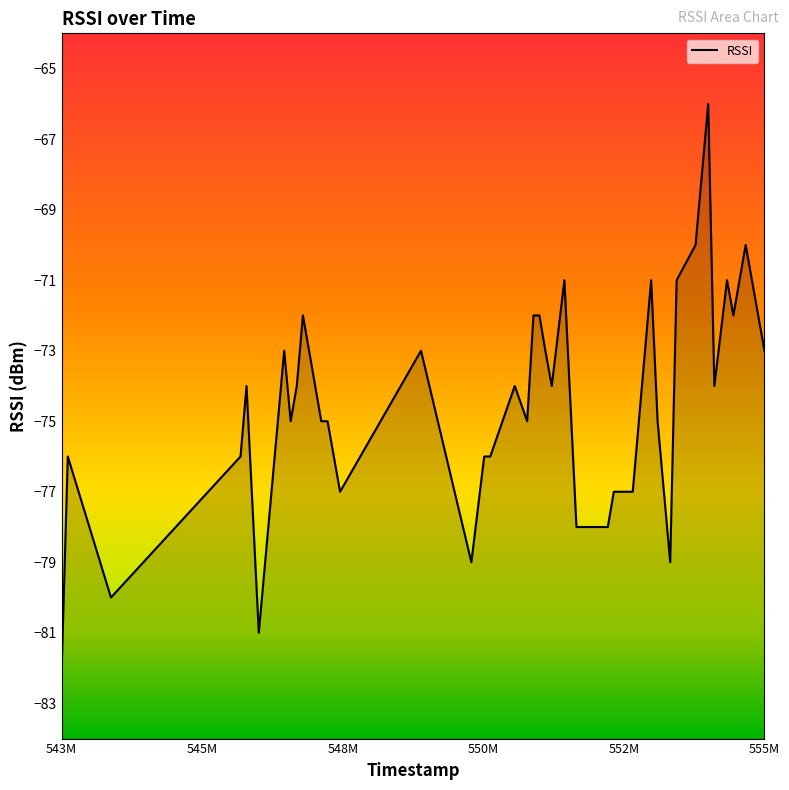

Is it true that the value at 555M is -73?

True